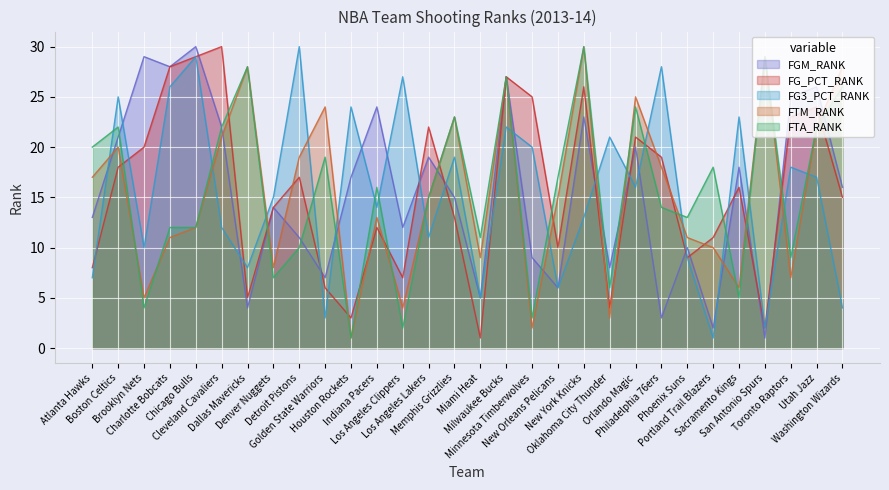

What is the value of the FG_PCT_RANK point at the 15th from the left?

13